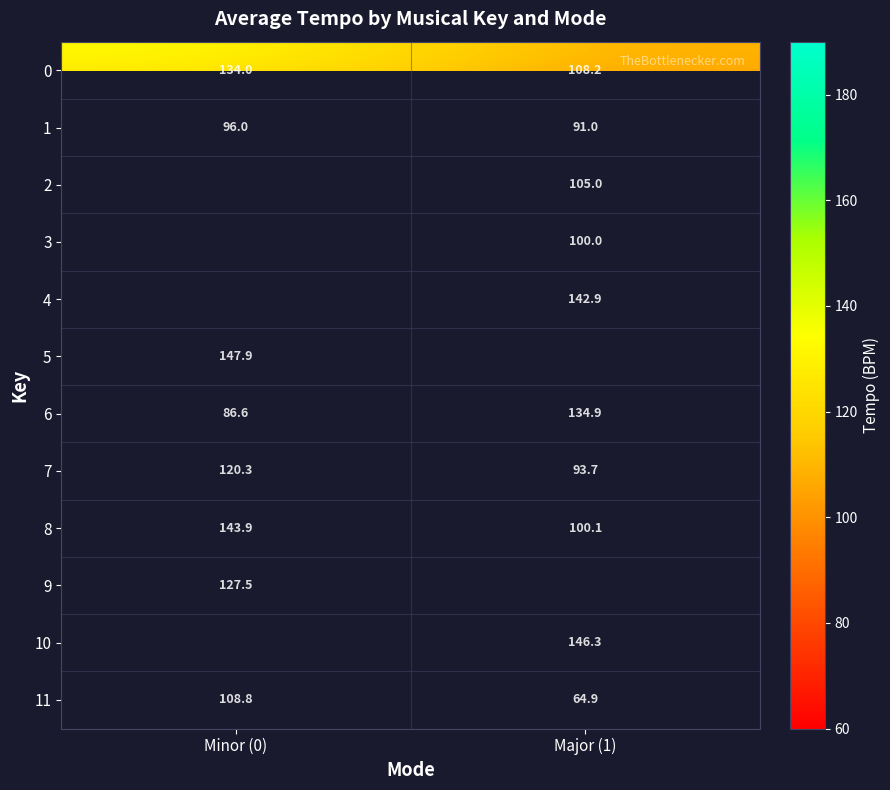

How many values in the 7 series are below 120?

1